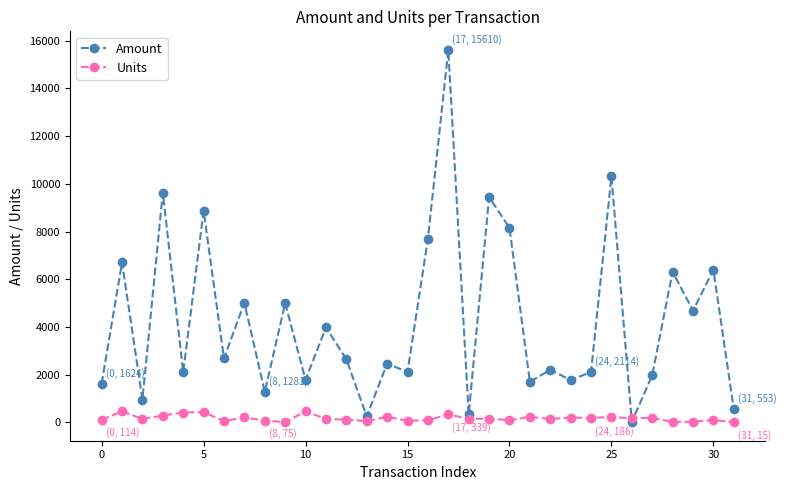

At how many categories does at least one series exceed 3321?

14